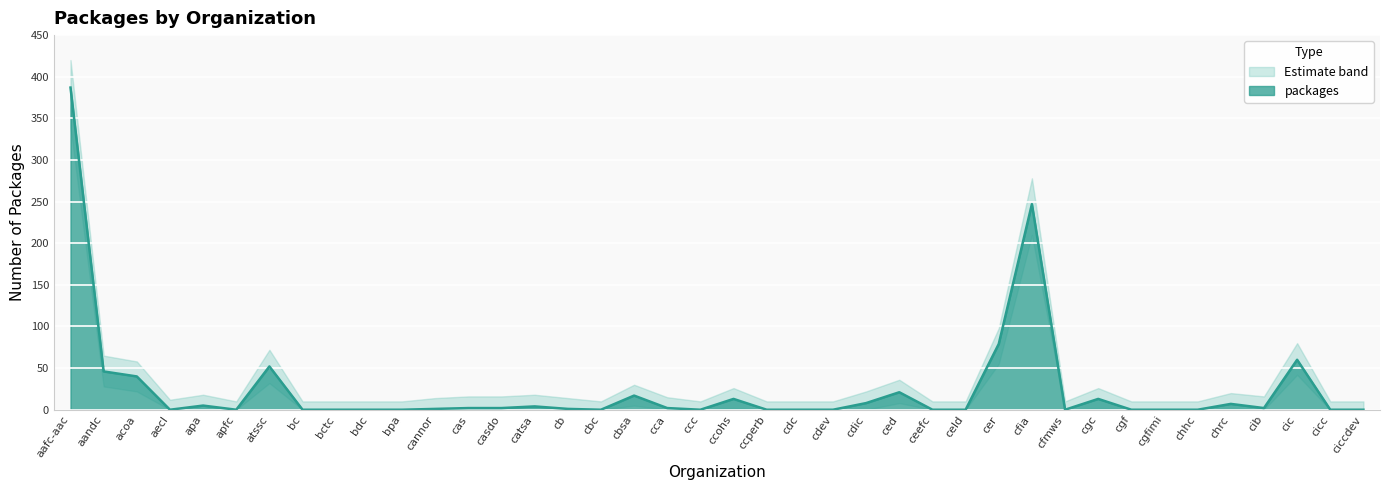

What is the average value of the packages series?

25